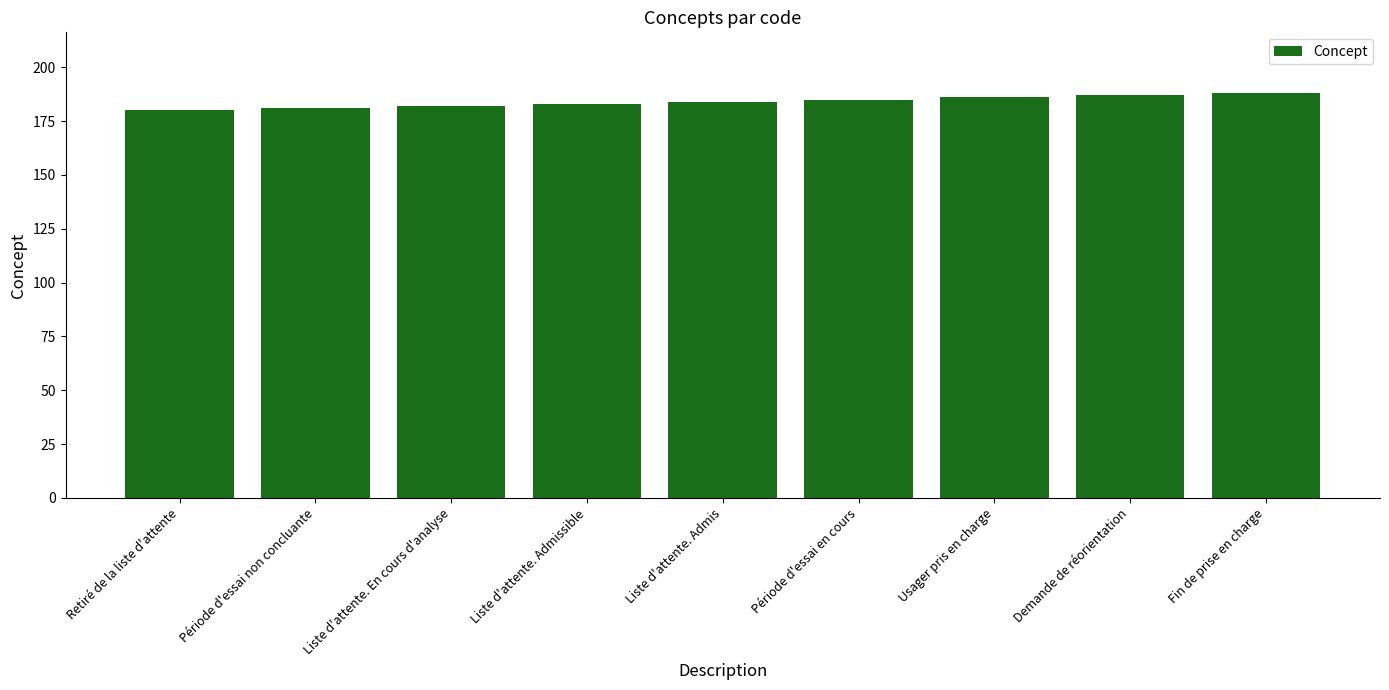

What is the change in value from Période d'essai non concluante to Liste d'attente. Admis?

+3